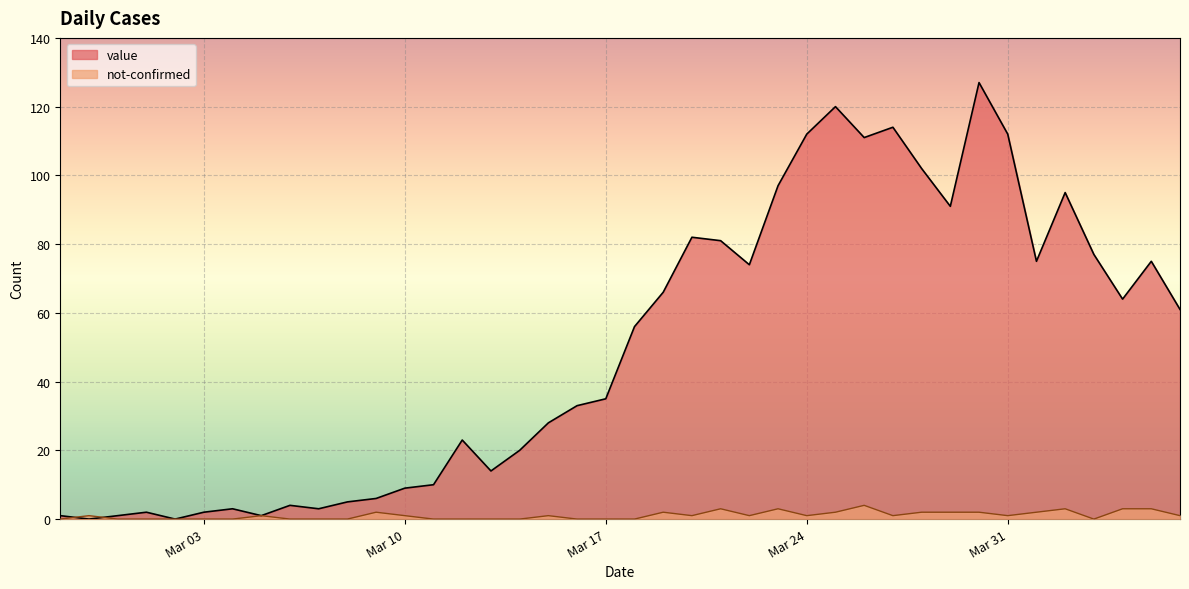

What is the difference between the maximum and minimum values in the value series?

127